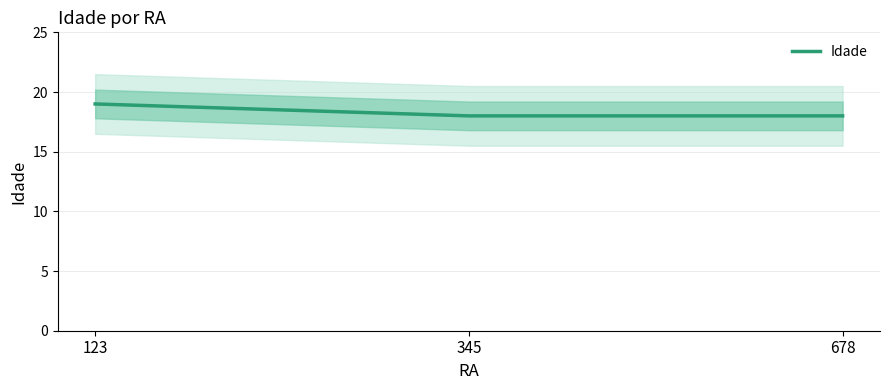

What is the difference between the maximum and minimum values?

1